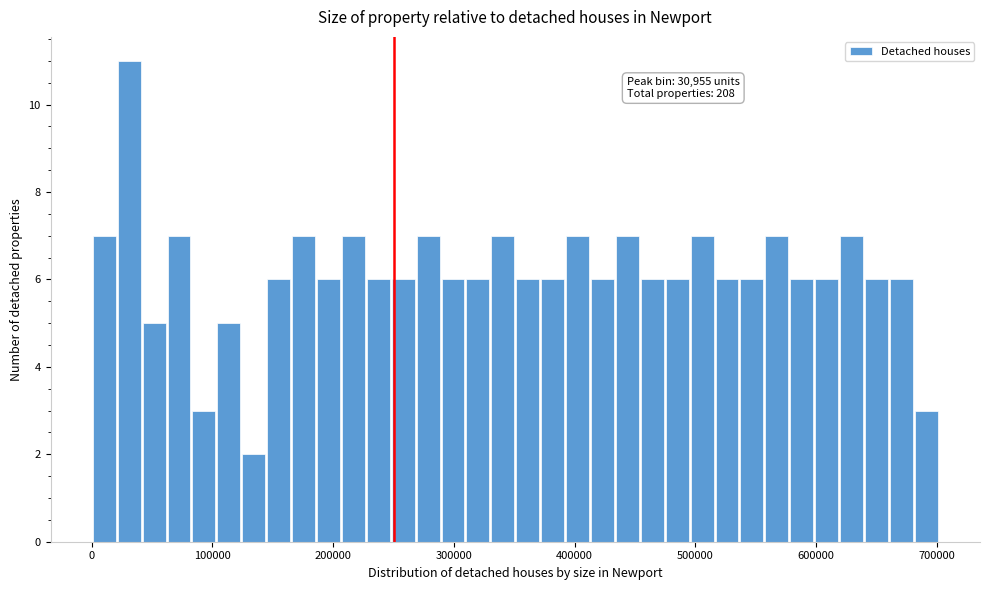

Read against the x-axis, roughly where is the centre of the tallest bar?

30000